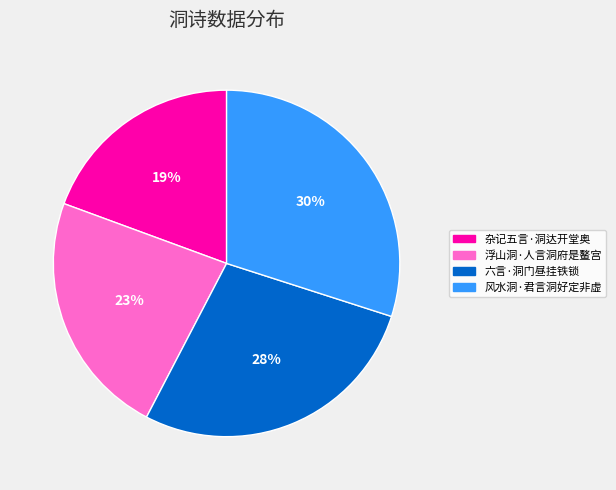

Combined, do 六言·洞门昼挂铁锁 and 杂记五言·洞达开堂奥 account for over 50%?

No